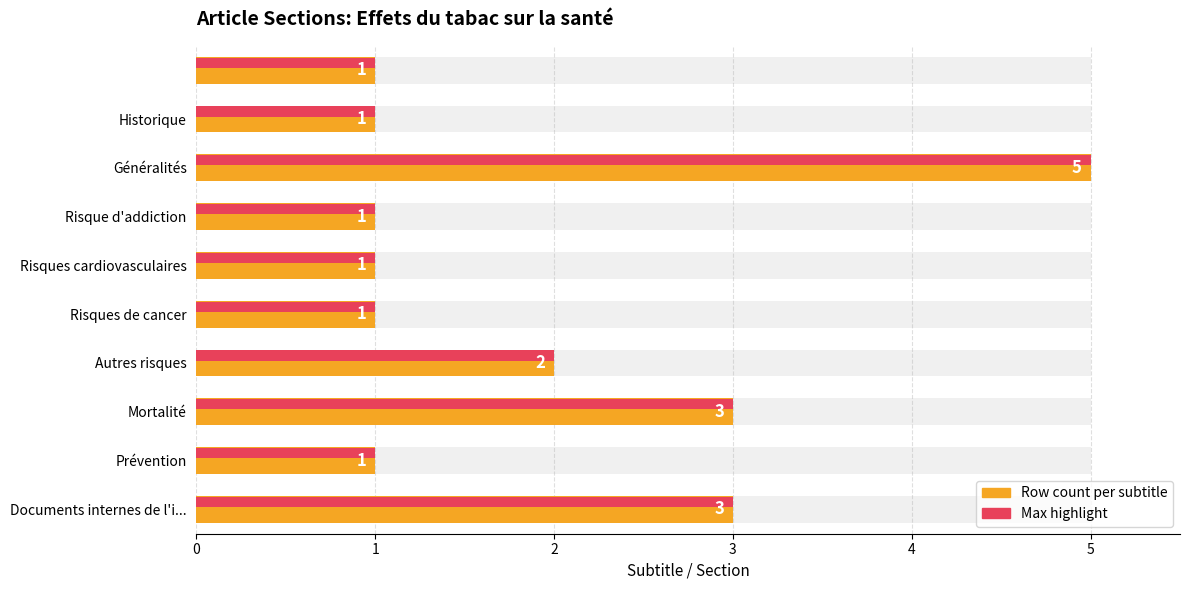

Which has a higher value, Autres risques or Risques de cancer?

Autres risques